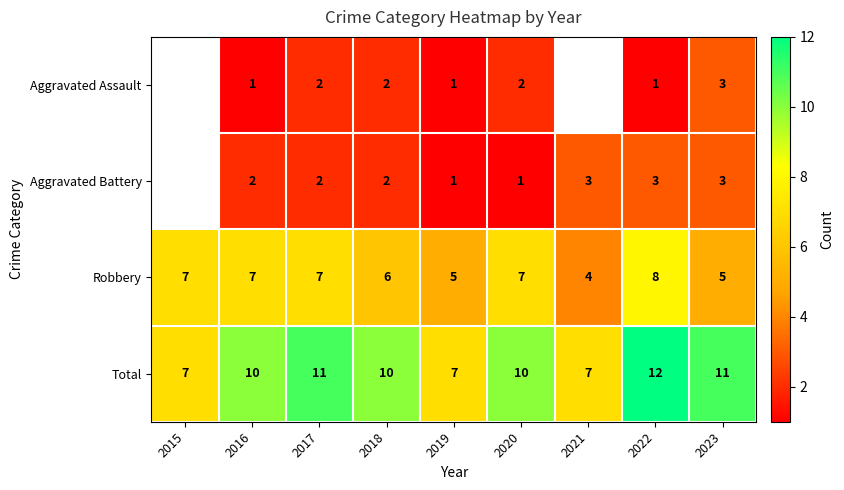

What is the maximum value shown in the chart?

12.0